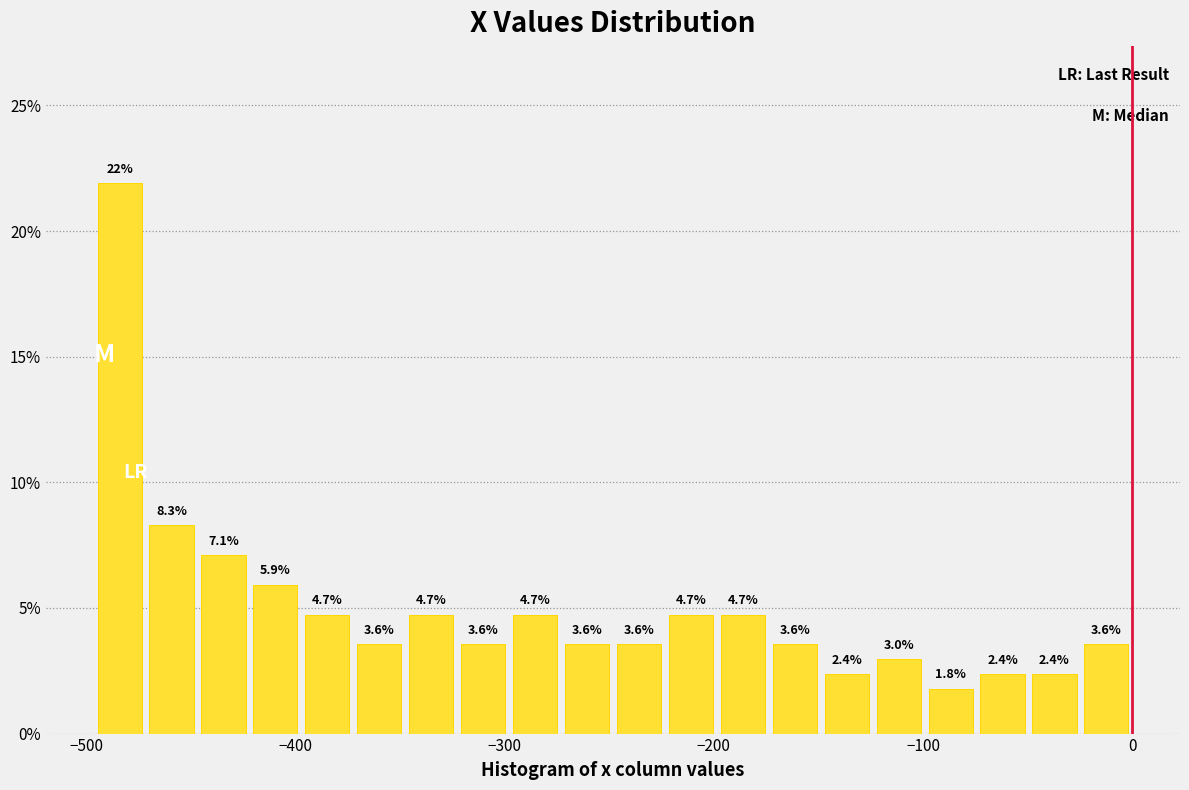

Read against the x-axis, roughly where is the centre of the tallest bar?

-480